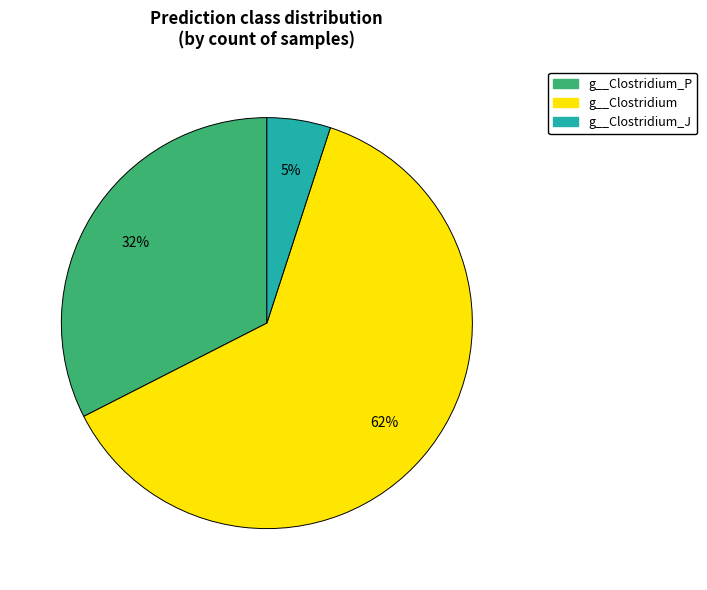

To the nearest percent, what is the difference between the largest and smallest slice percentages?

58%